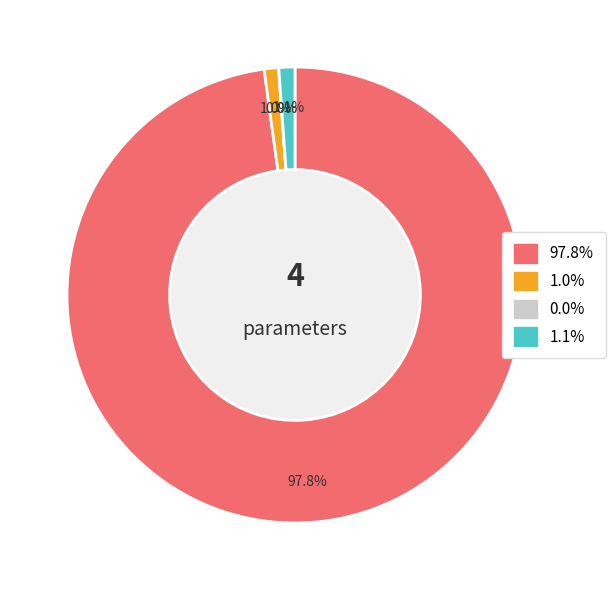

Is there a majority slice in this chart?

Yes